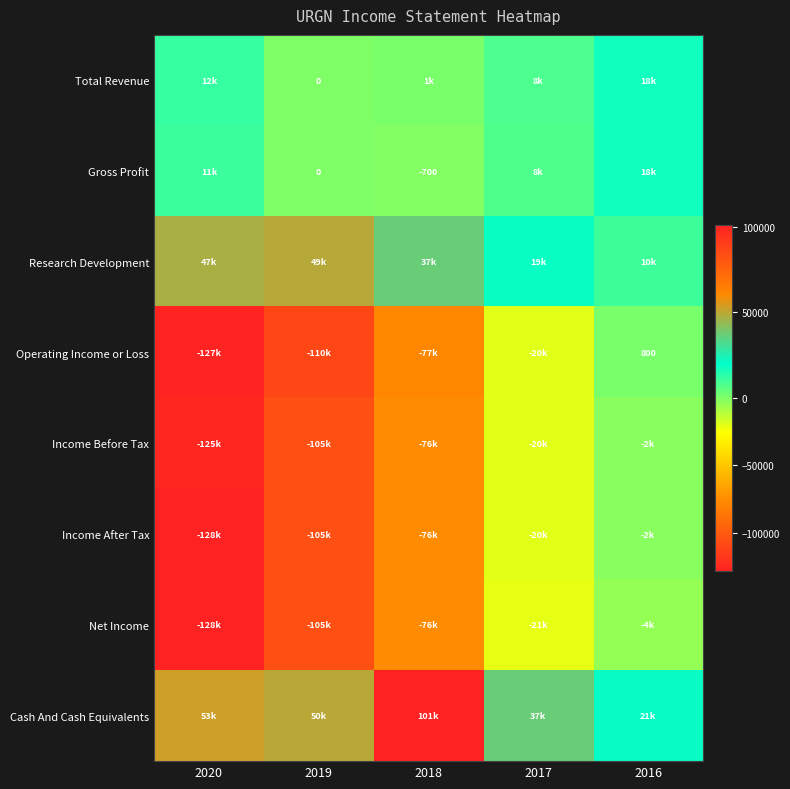

What is the total value across all series at 2016?

59300